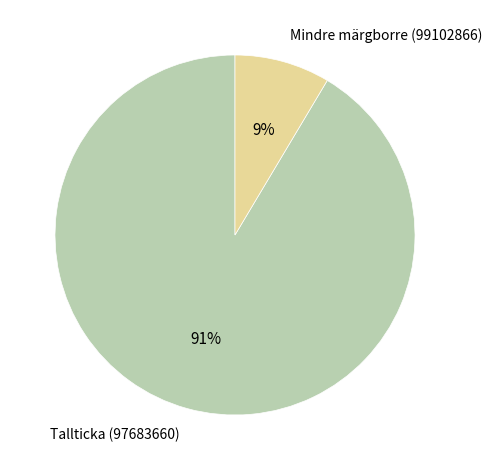

Is the sum of Mindre märgborre (99102866) and Tallticka (97683660) greater than half?

Yes